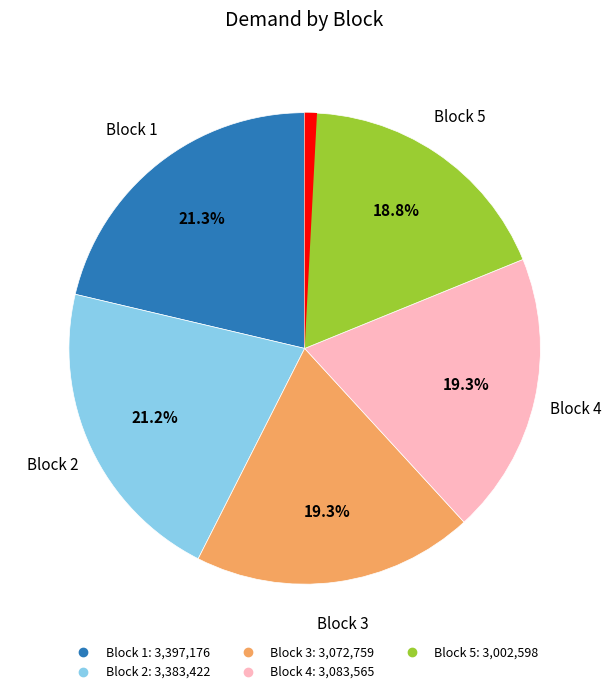

Is there any slice that represents more than half of the pie?

No